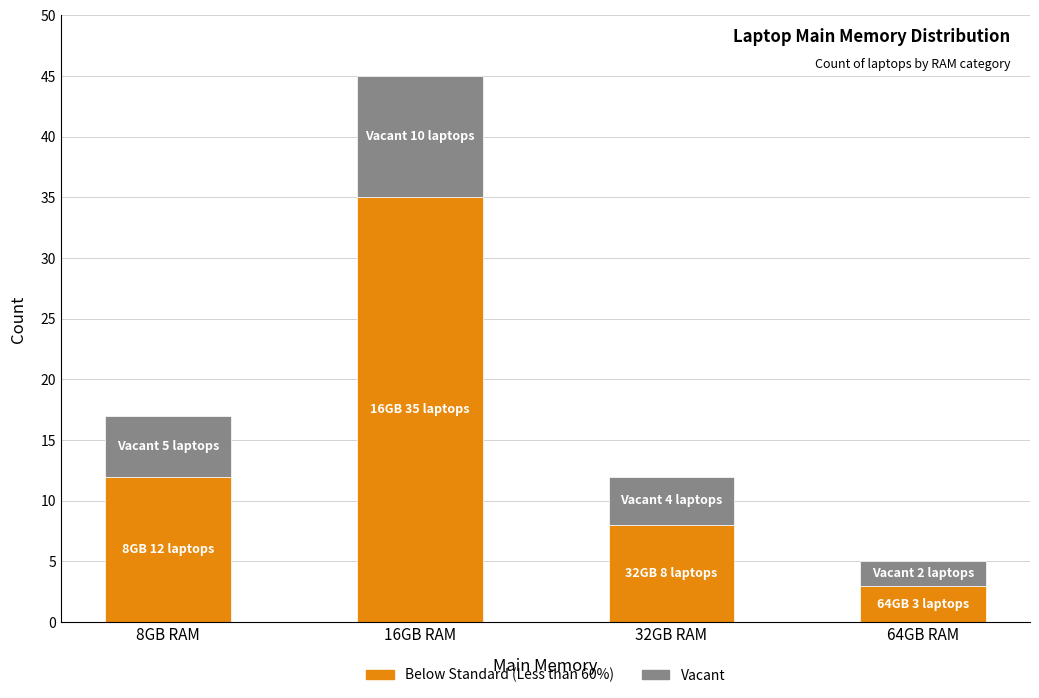

What is the difference between the second highest and second lowest values in the Below Standard (Less than 60%) series?

4